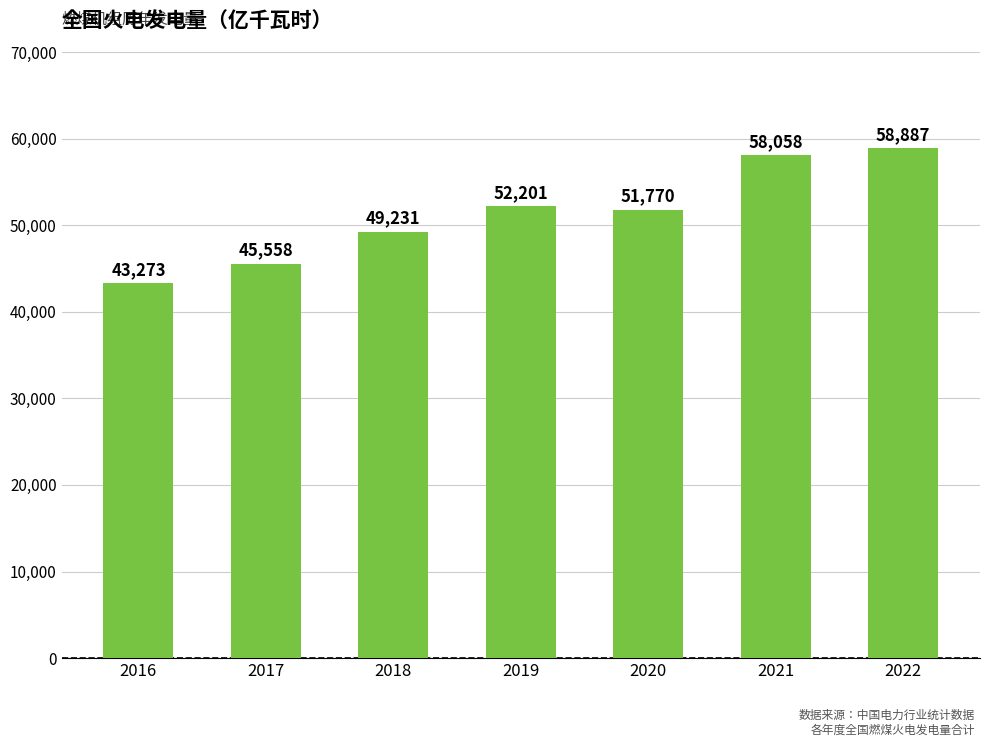

At which label is the value closest to 51080?

2020